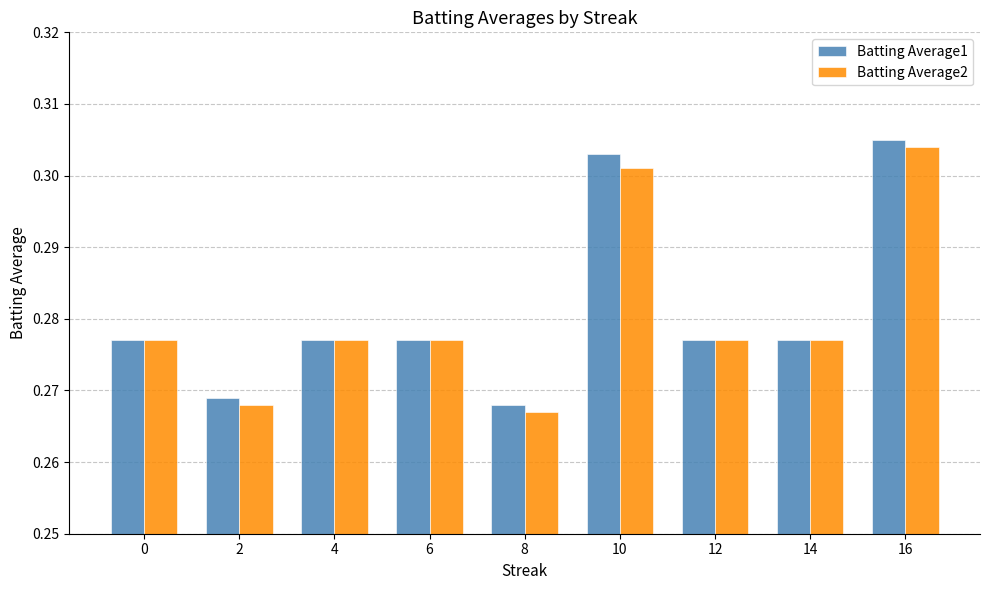

Between 6 and 16, which series saw the biggest shift?

Batting Average1